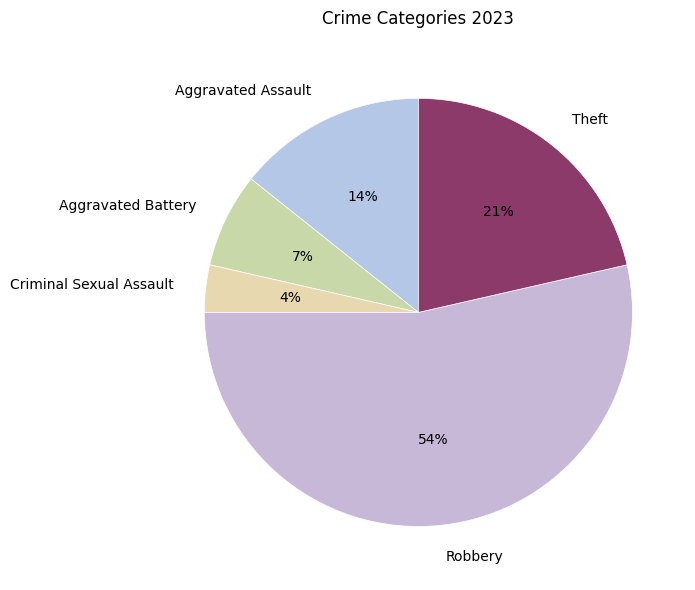

Which category has the smallest portion of the pie?

Criminal Sexual Assault